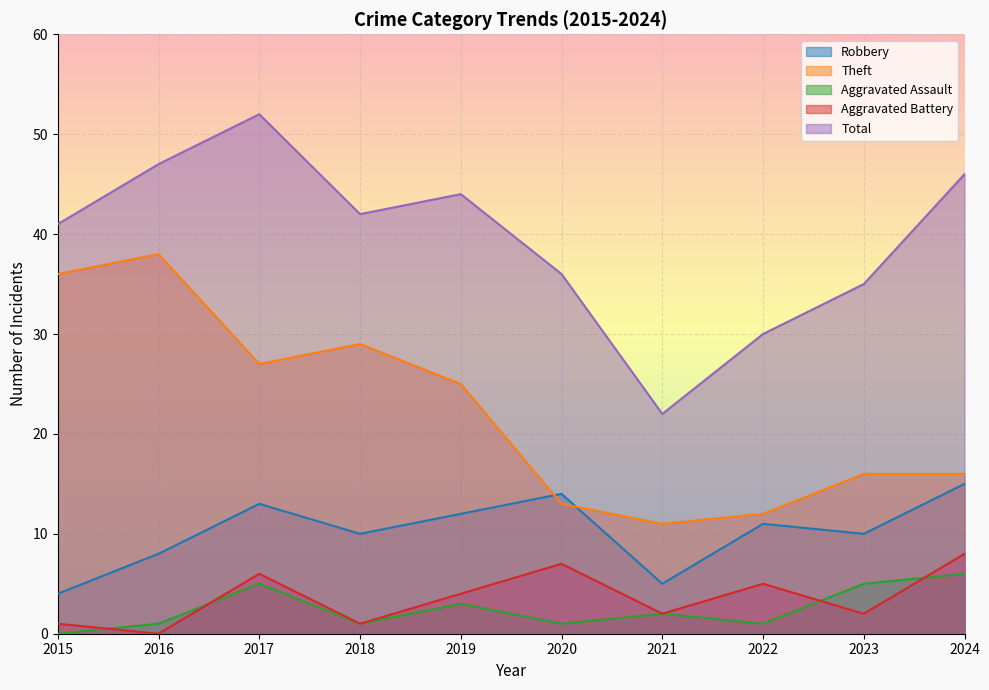

In Total, how many points are lower than both neighbors (excluding endpoints)?

2